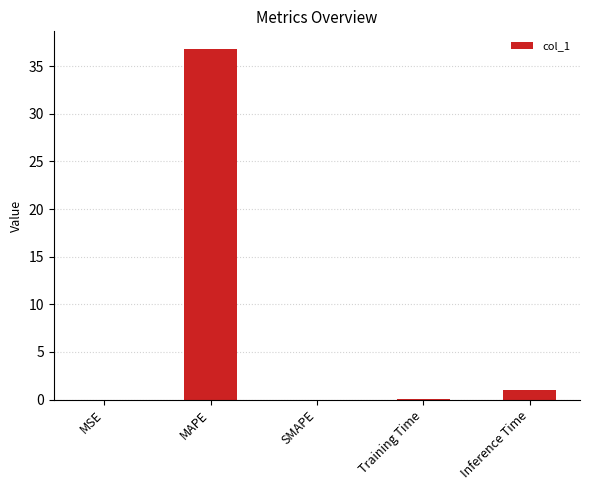

What is the sum of all values?

37.8